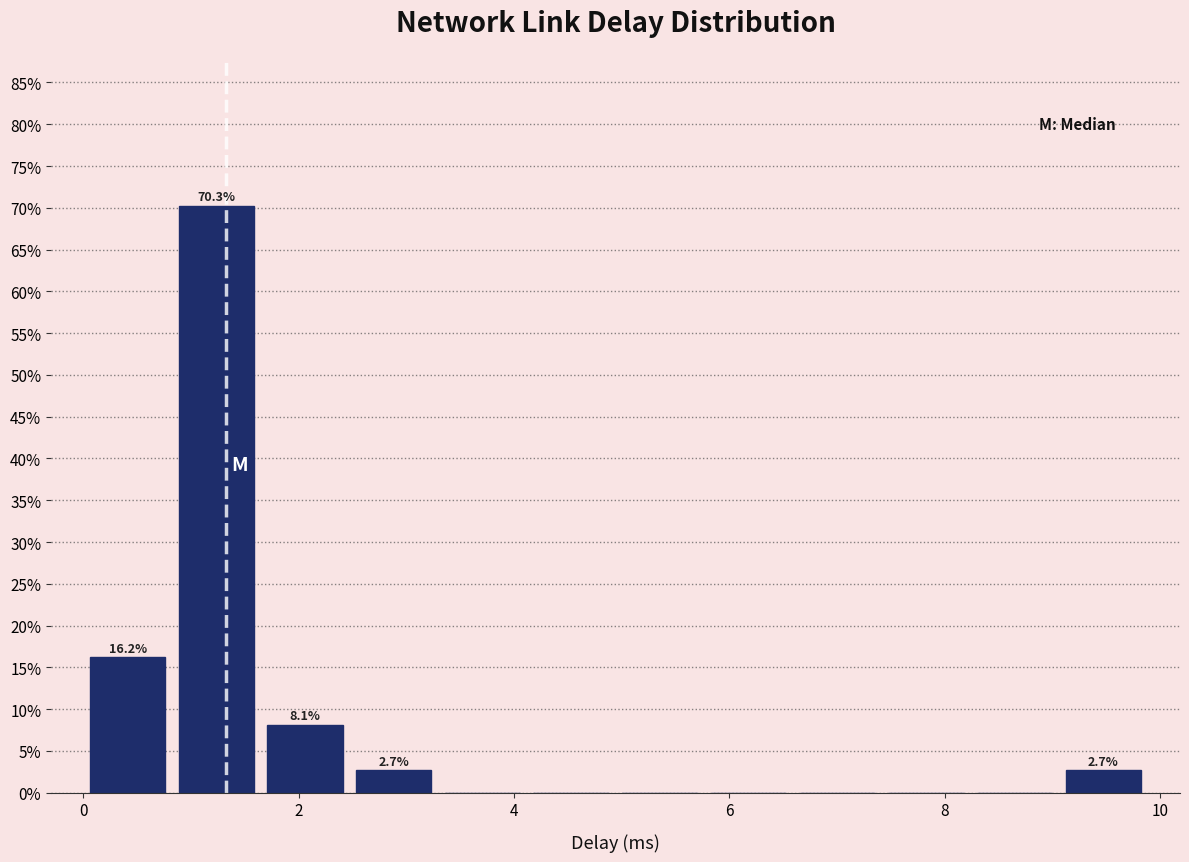

Over which range of the x-axis is the bar tallest?

0.8 to 1.6